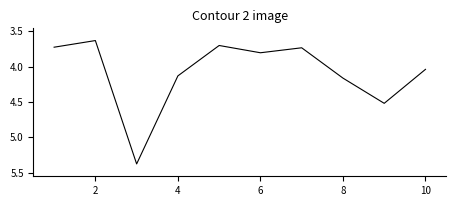

What is the difference between the maximum and minimum values?

1.7